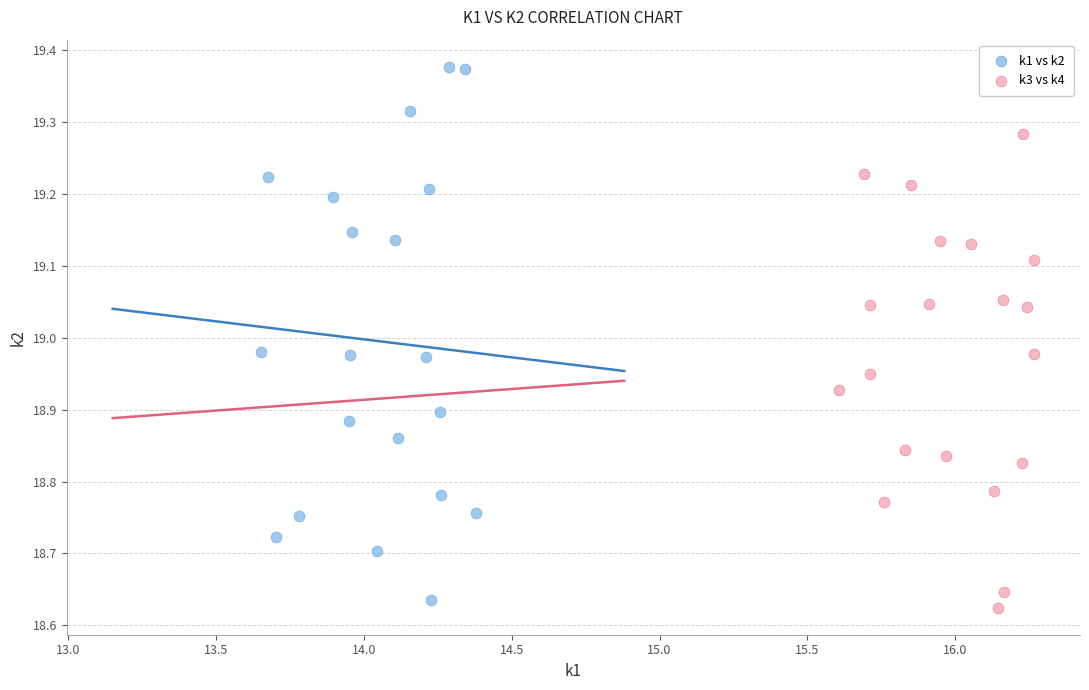

Which series reaches the minimum Y coordinate?

k3 vs k4